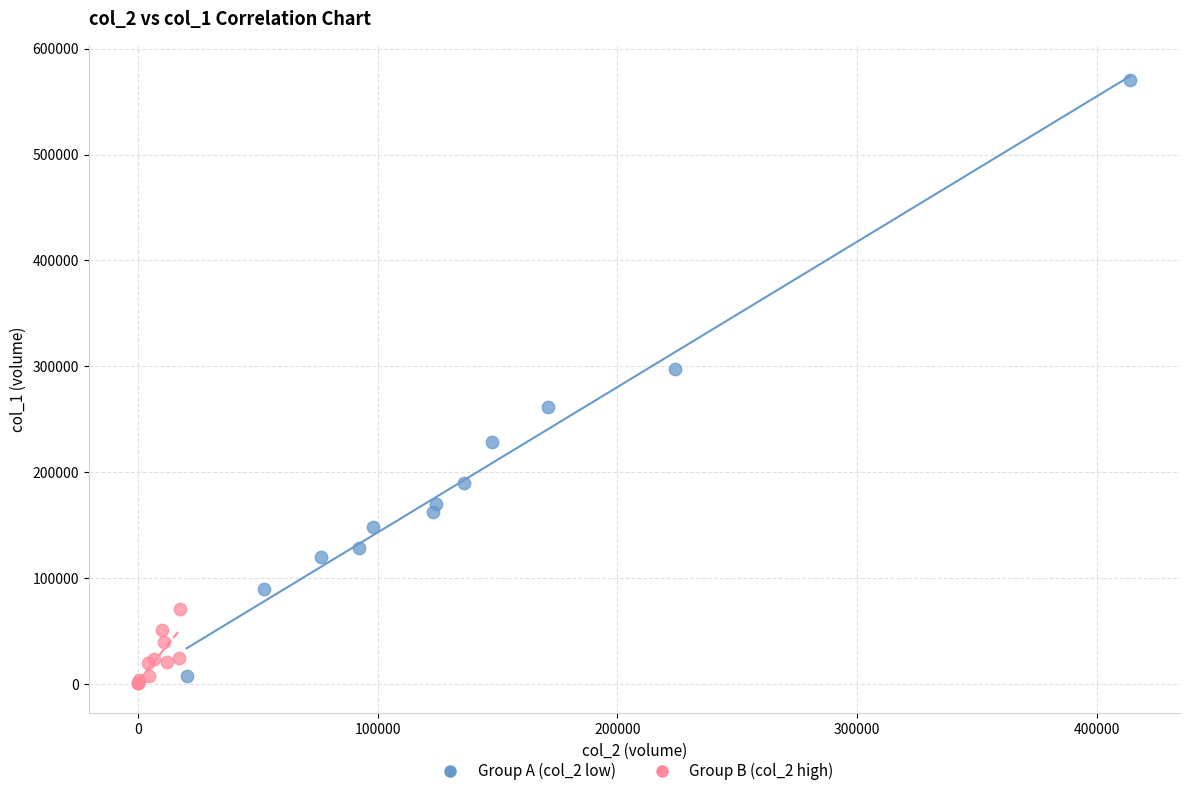

Which series has the widest spread of Y values?

Group A (col_2 low)